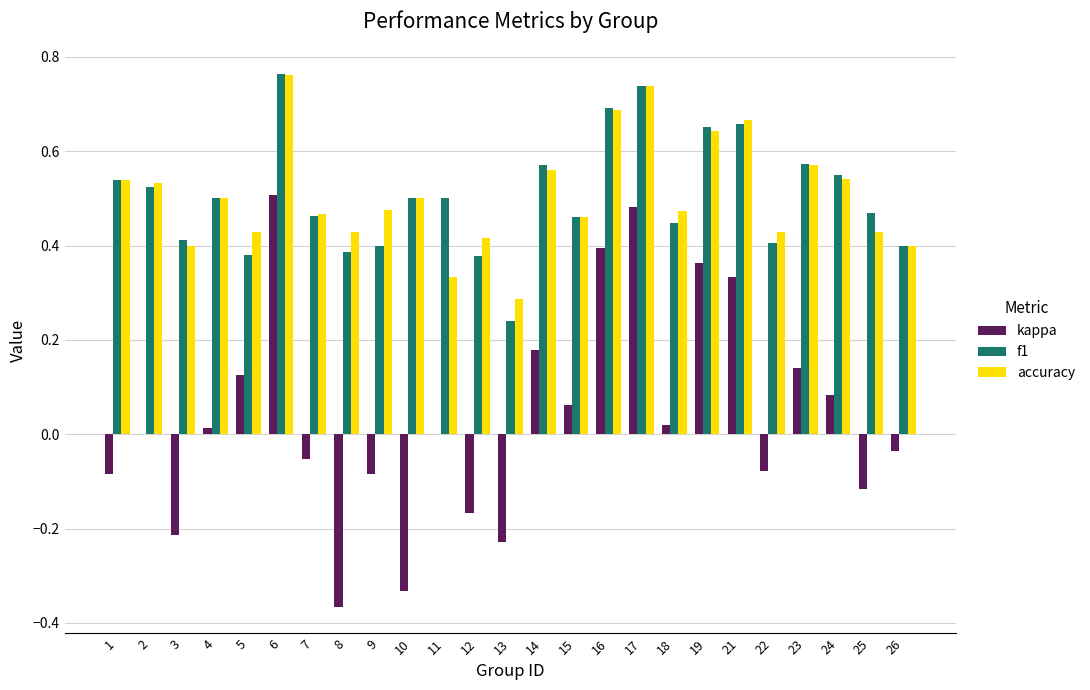

Is it true that f1 equals 0.5 at 15?

True